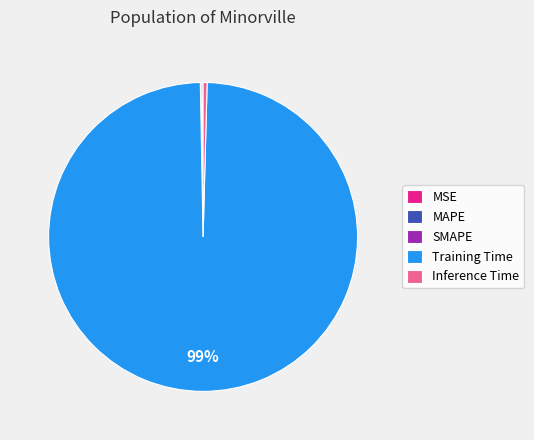

To the nearest percent, what is the average slice percentage?

20%